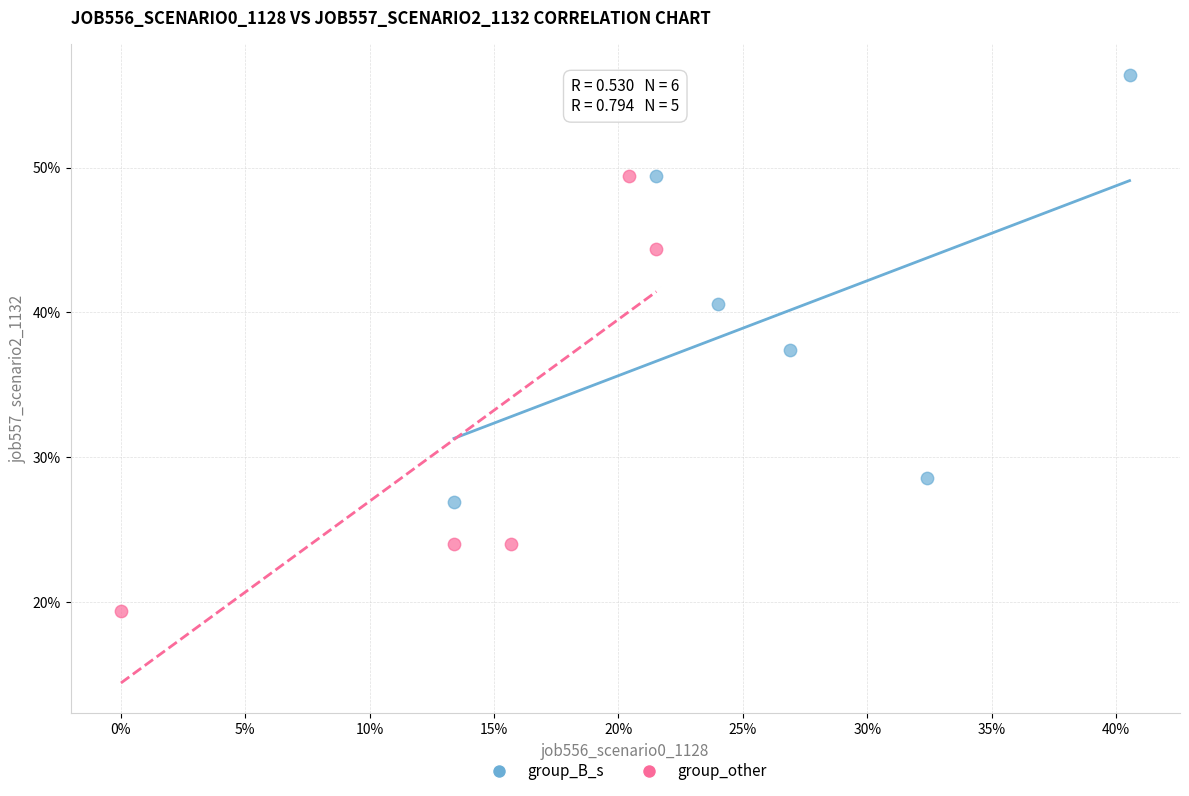

Which series has the widest spread of Y values?

group_other